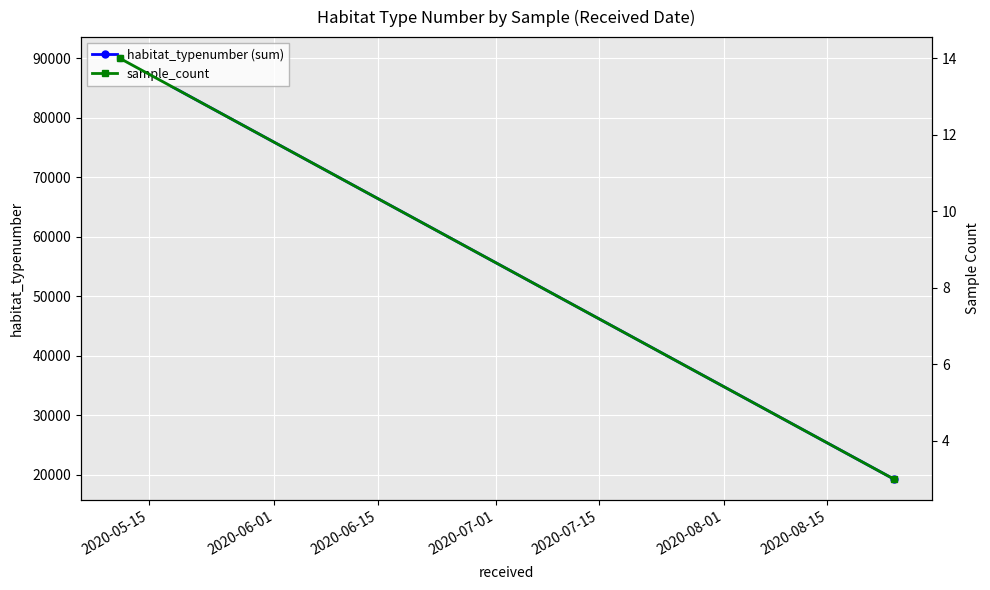

What are all the series names shown in the legend?

habitat_typenumber (sum), sample_count